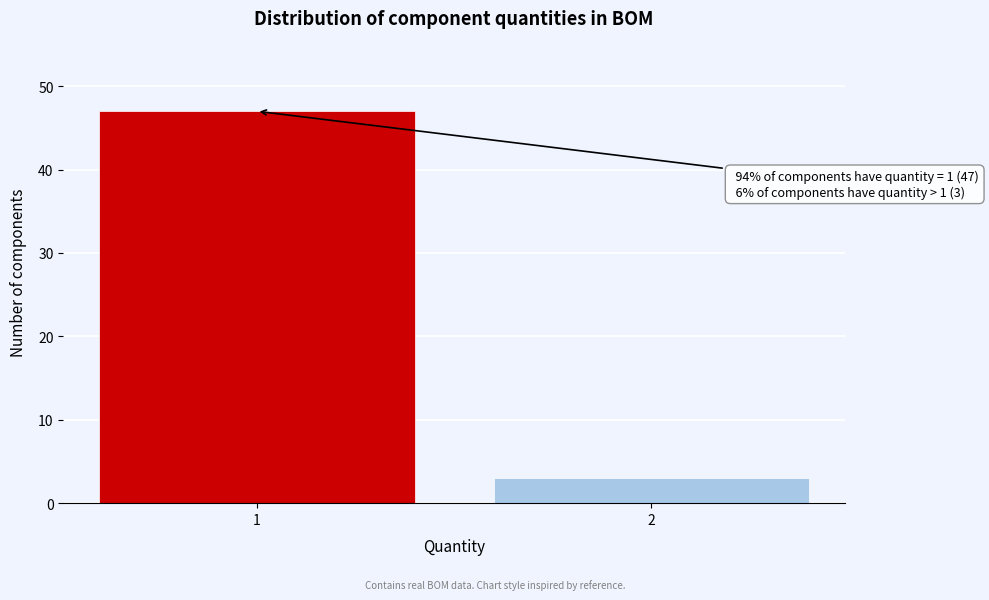

Reading left to right, what are all the values shown in this chart?

1=47	2=3